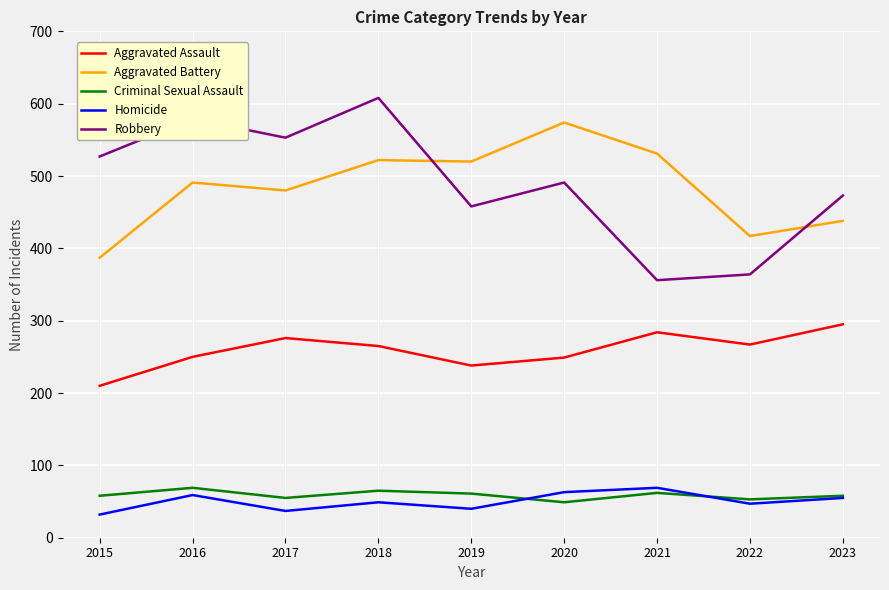

At which category is the sum across all series the highest?

2018